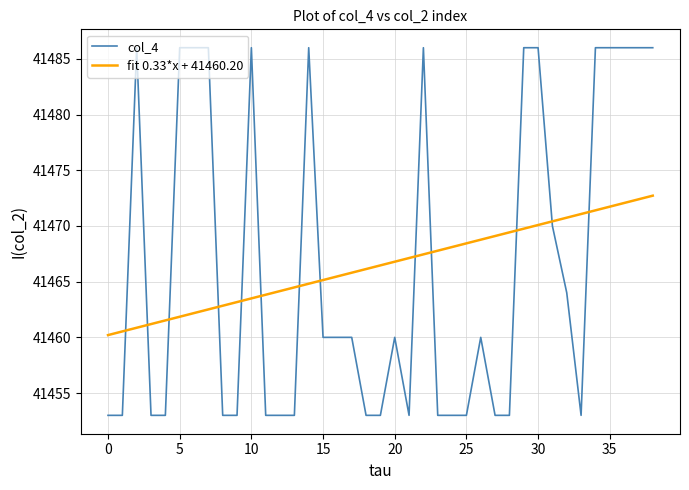

What is the value of the 17th point from the left?

41460